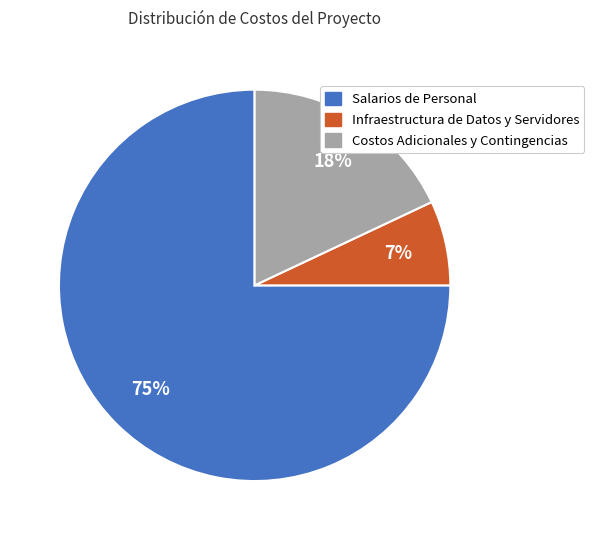

Does any single category account for the majority?

Yes